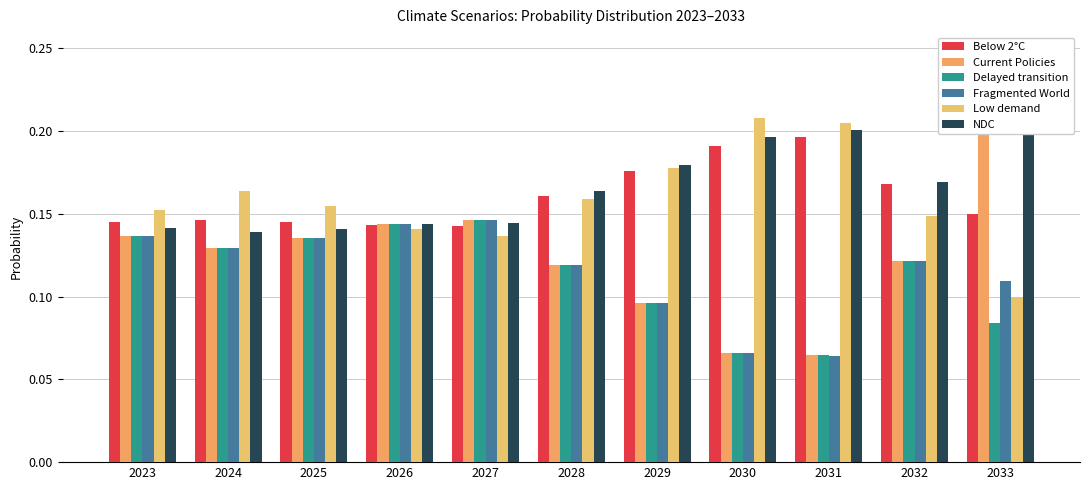

Is the value of Fragmented World at 2024 greater than the value of NDC at 2023?

No